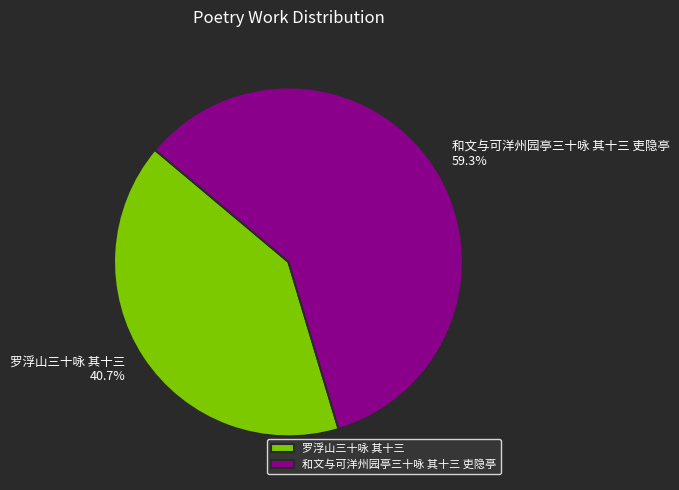

Is it true that 和文与可洋州园亭三十咏 其十三 吏隐亭 is 59% of the pie?

True